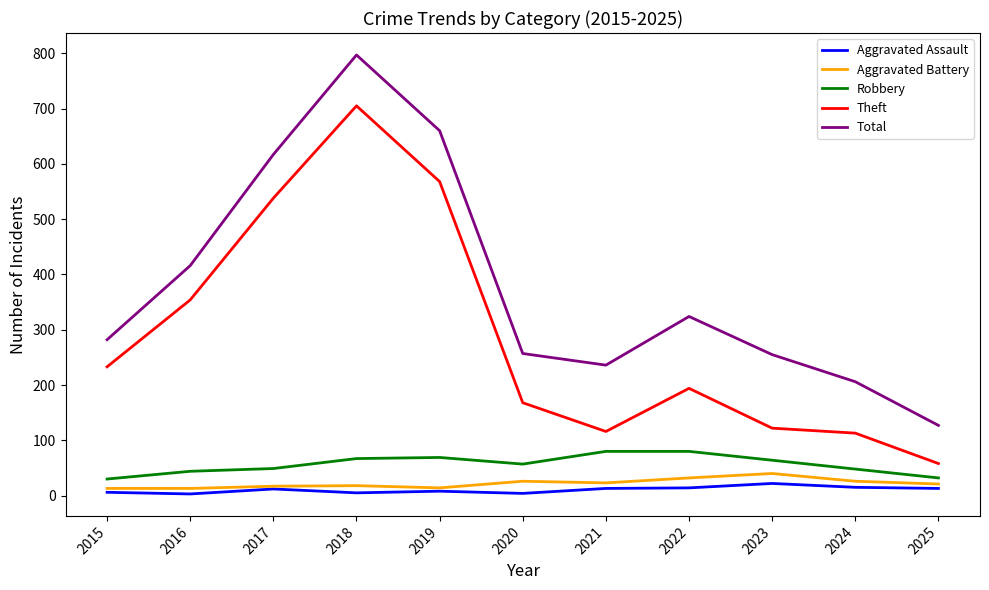

Which series changed the most between 2017 and 2022?

Theft